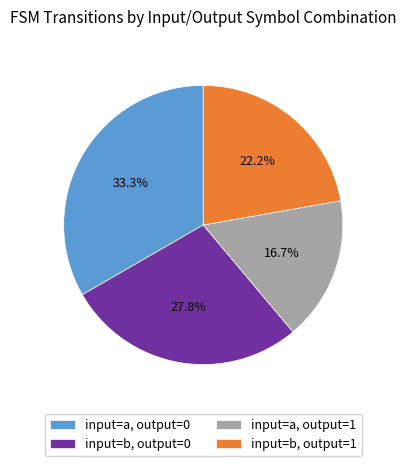

Count the number of slices in the pie.

4